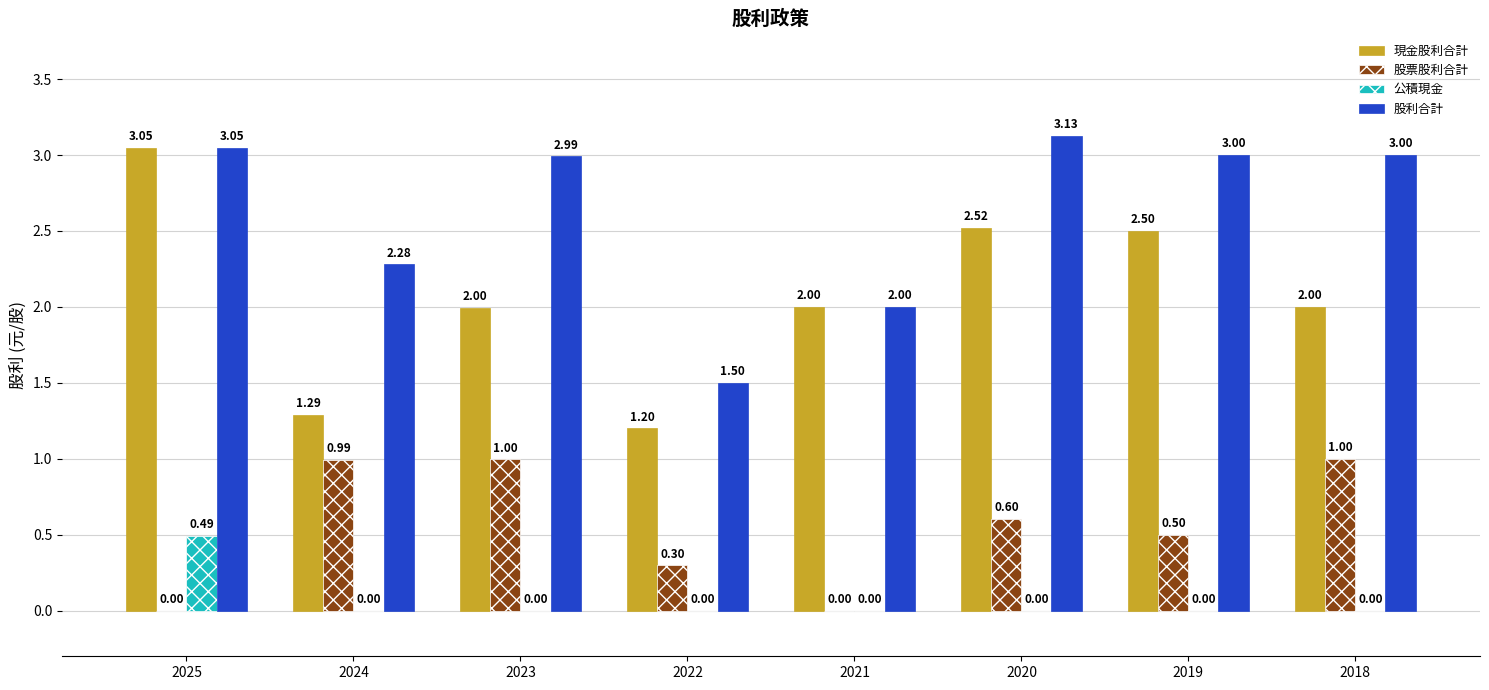

Which series has the largest total across all categories?

股利合計